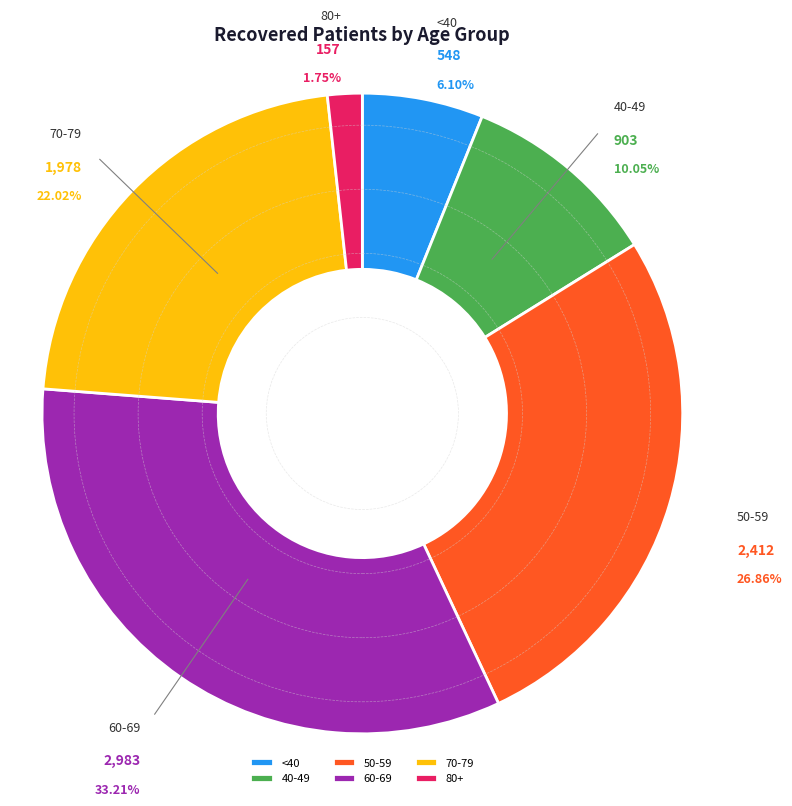

Rank the categories by value from lowest to highest.

80+, <40, 40-49, 70-79, 50-59, 60-69